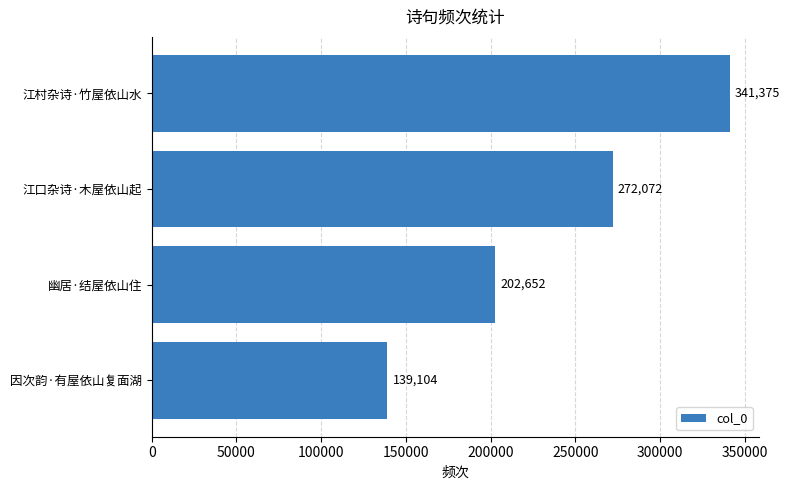

Which has a higher value, 江口杂诗·木屋依山起 or 江村杂诗·竹屋依山水?

江村杂诗·竹屋依山水